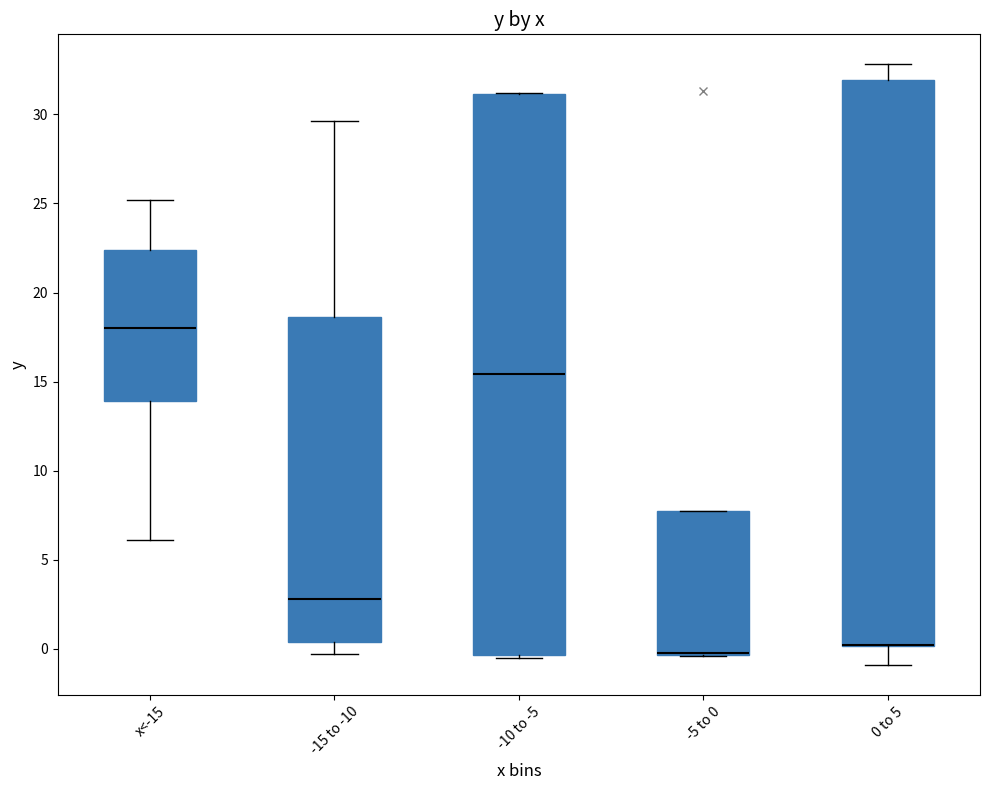

Where is the lower edge of the box for 0 to 5 on the y-axis? The values are not printed on the chart, so give them approximately, as read against the axis.

0.0